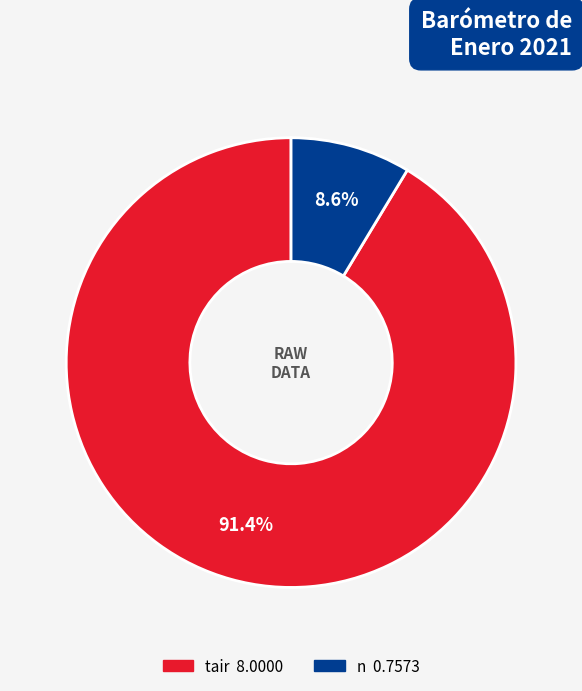

Does any single category account for the majority?

Yes